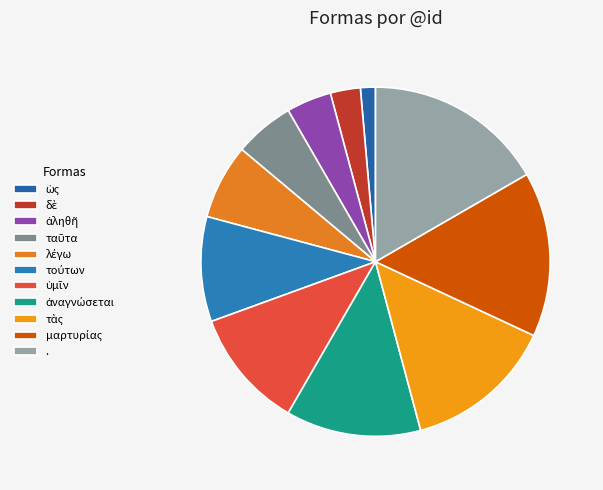

Is there any slice that represents more than half of the pie?

No